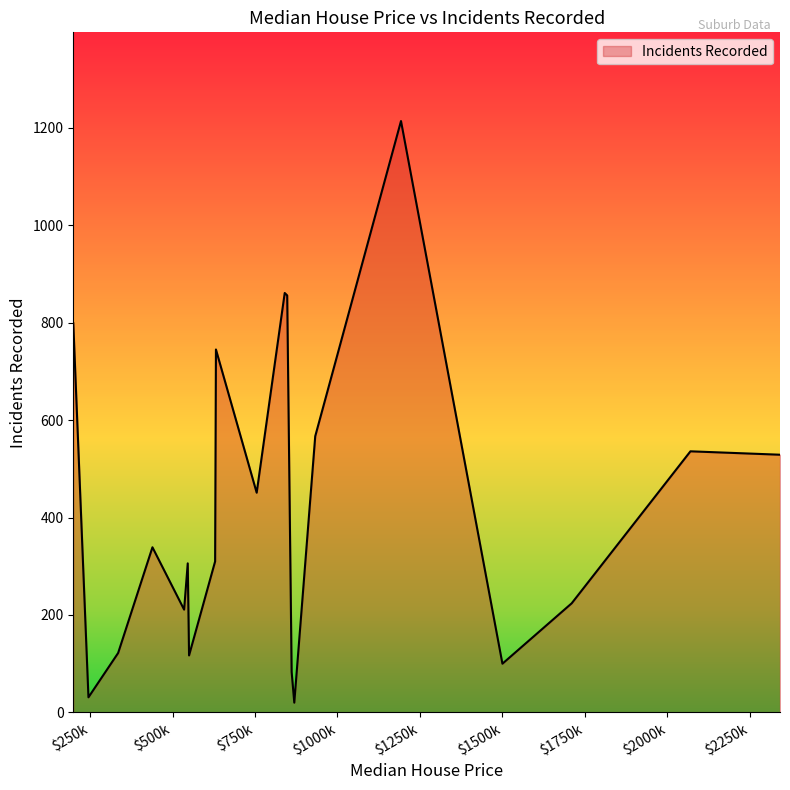

What is the difference between the maximum and minimum values?

1194